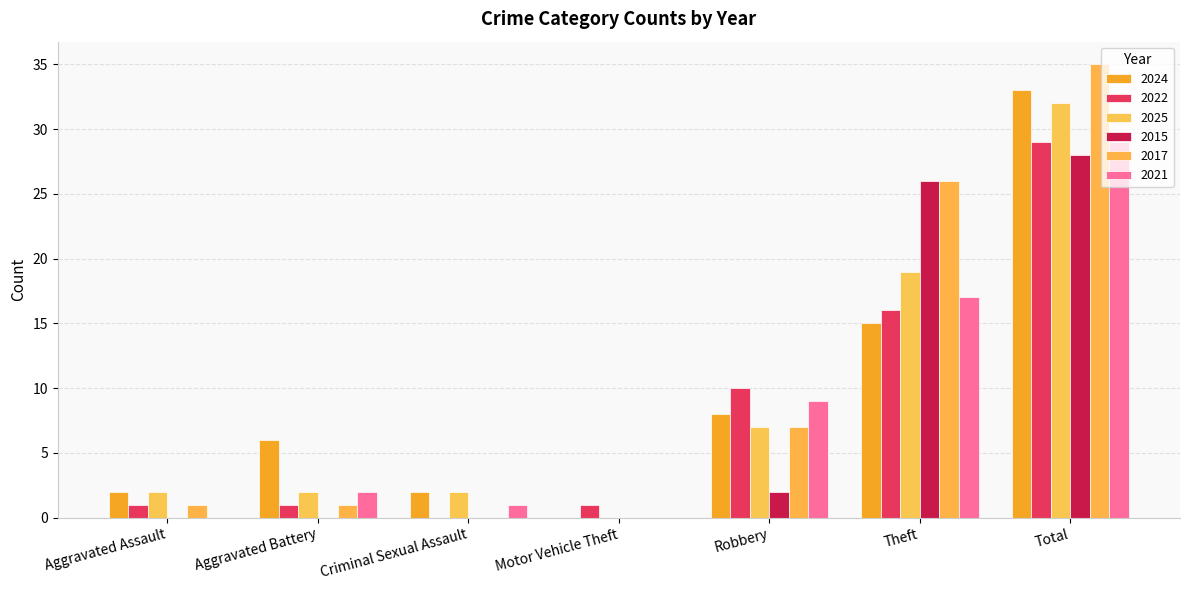

Which category has the lowest value in the 2022 series?

Criminal Sexual Assault